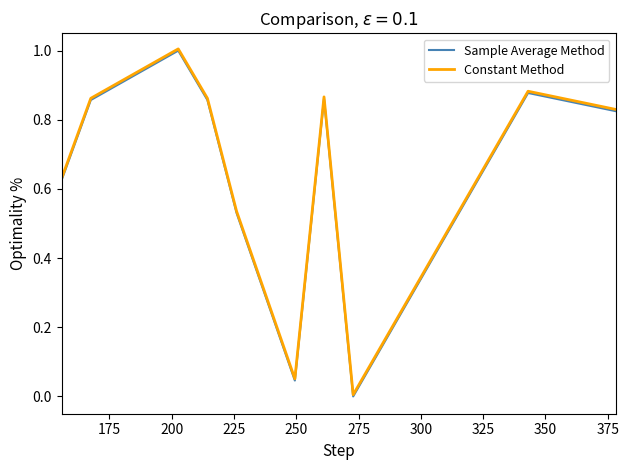

True or false: Constant Method has more than 1 interior local peaks.

True